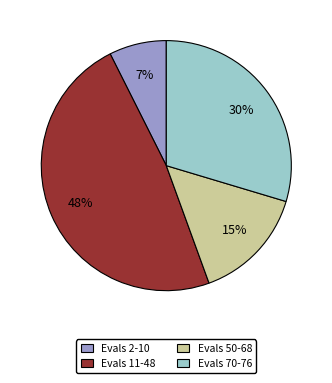

Which category has the biggest portion of the pie?

Evals 11-48